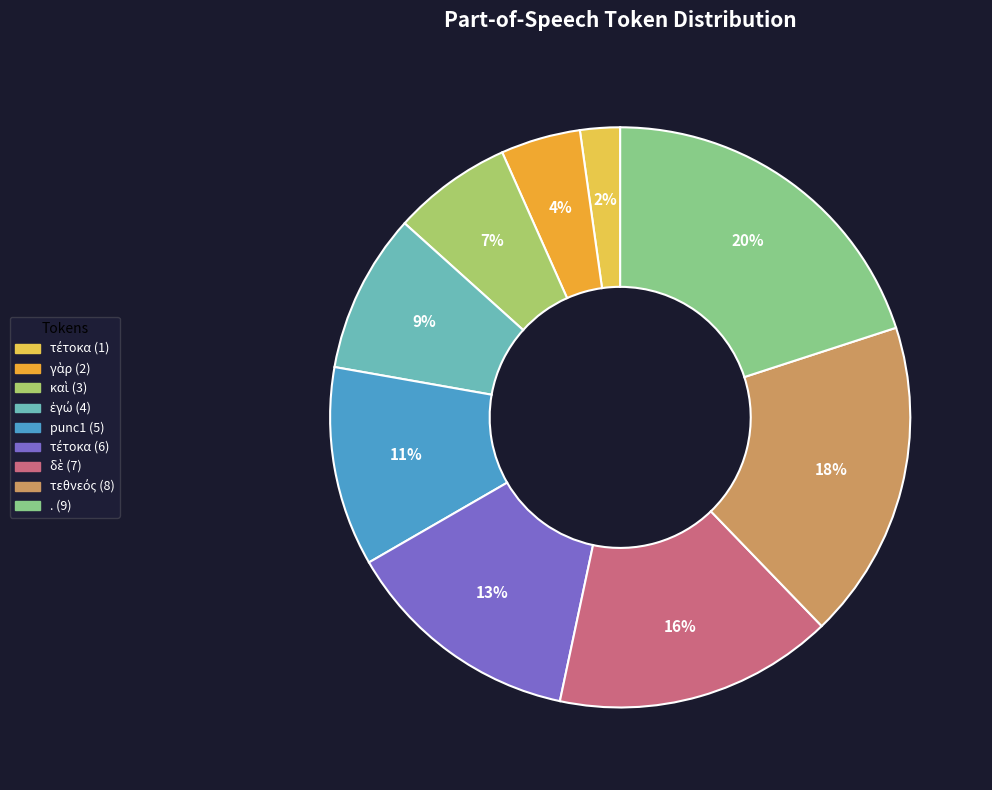

To the nearest percent, what is the average slice percentage?

11%